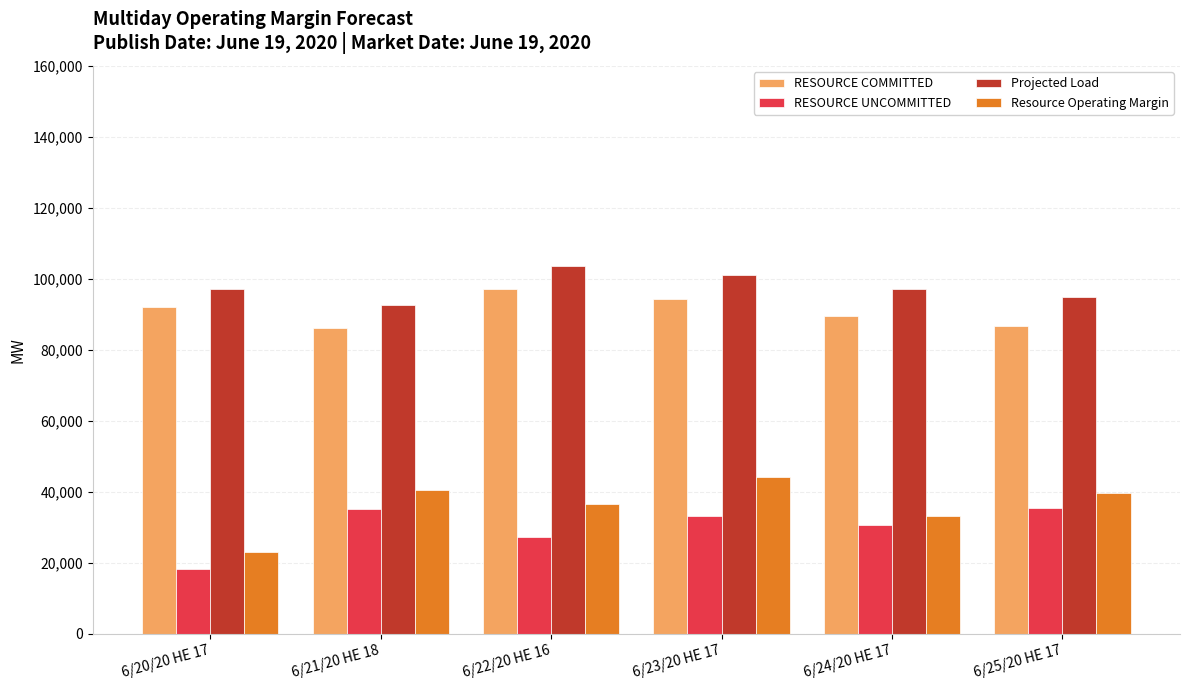

How many categories are shown in the chart?

6